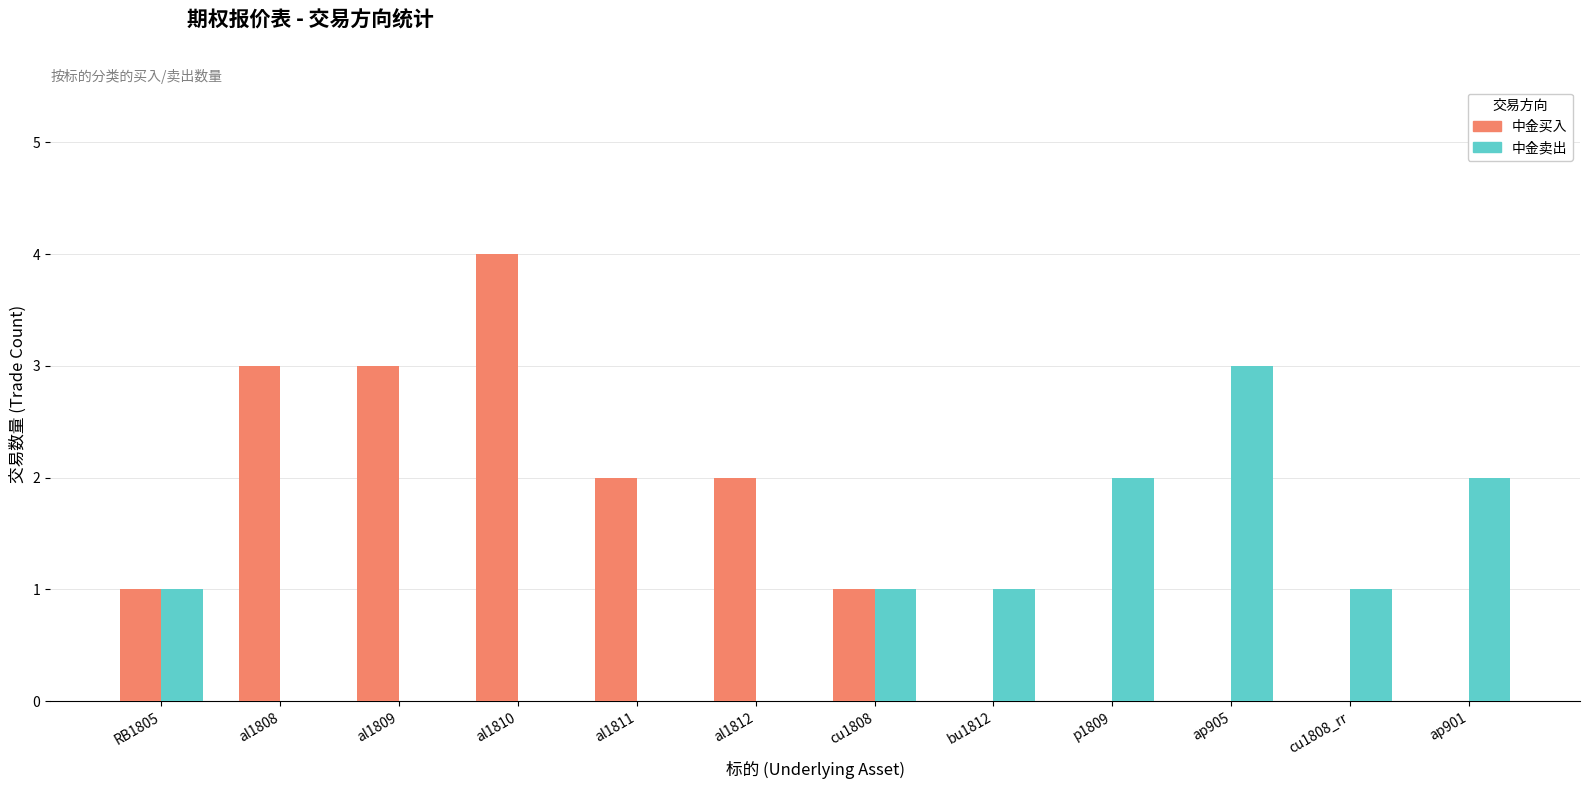

What are all the series names shown in the legend?

中金买入, 中金卖出